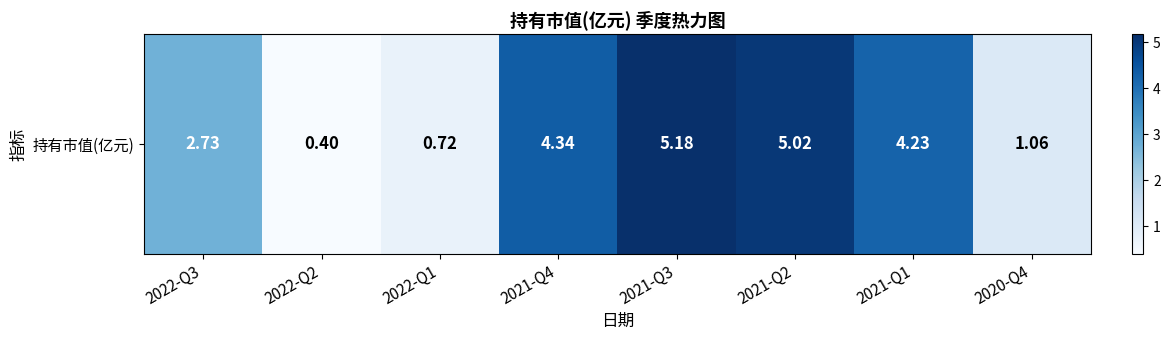

Reading left to right, extract all data points from this chart.

2022-Q3=2.7	2022-Q2=0.4	2022-Q1=0.7	2021-Q4=4.3	2021-Q3=5.2	2021-Q2=5.0	2021-Q1=4.2	2020-Q4=1.1